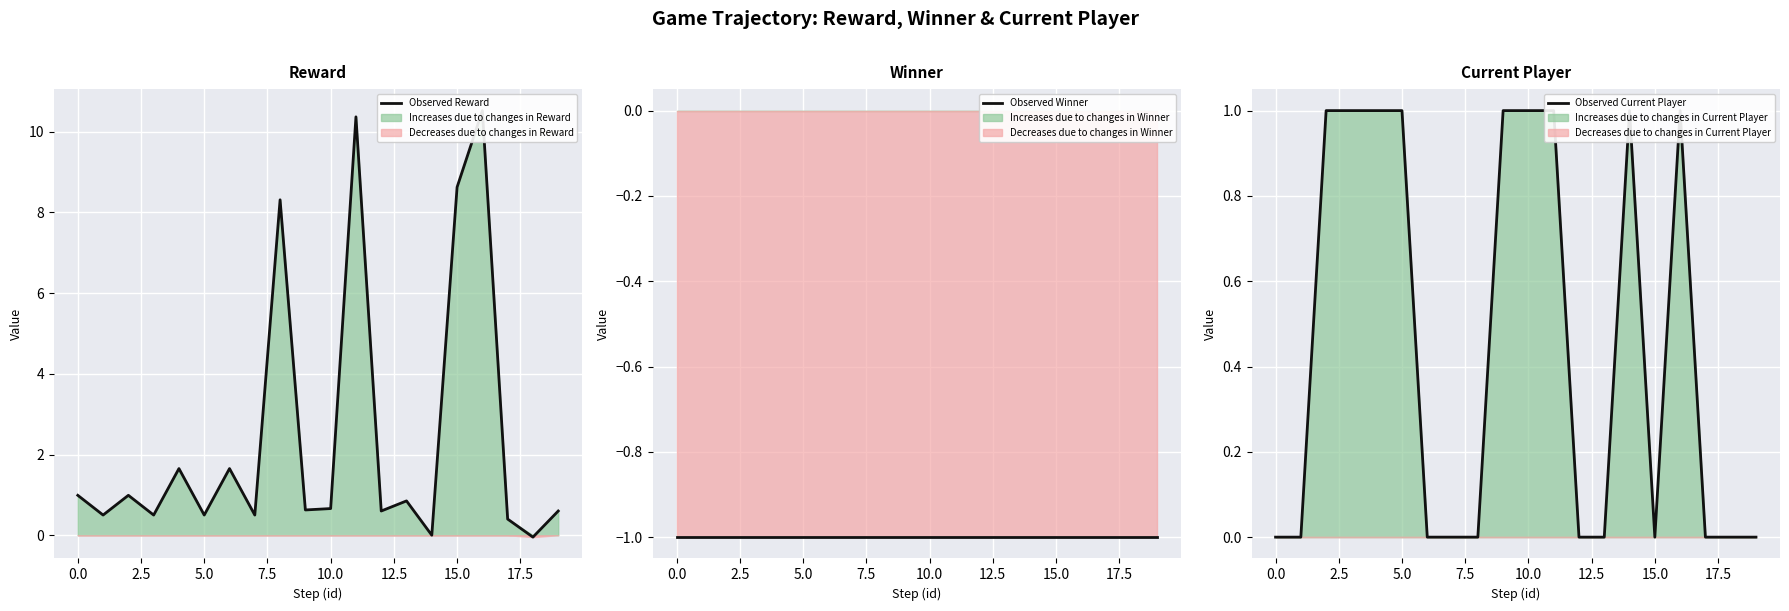

Reading left to right, transcribe all the data shown in this chart.

Observed Reward: 1.0	0.5	1.0	0.5	1.7	0.5	1.7	0.5	8.3	0.6	0.7	10.4	0.6	0.9	-0.0	8.6	10.5	0.4	-0.0	0.6
Observed Winner: -1.0	-1.0	-1.0	-1.0	-1.0	-1.0	-1.0	-1.0	-1.0	-1.0	-1.0	-1.0	-1.0	-1.0	-1.0	-1.0	-1.0	-1.0	-1.0	-1.0
Observed Current Player: 0.0	0.0	1.0	1.0	1.0	1.0	0.0	0.0	0.0	1.0	1.0	1.0	0.0	0.0	1.0	0.0	1.0	0.0	0.0	0.0